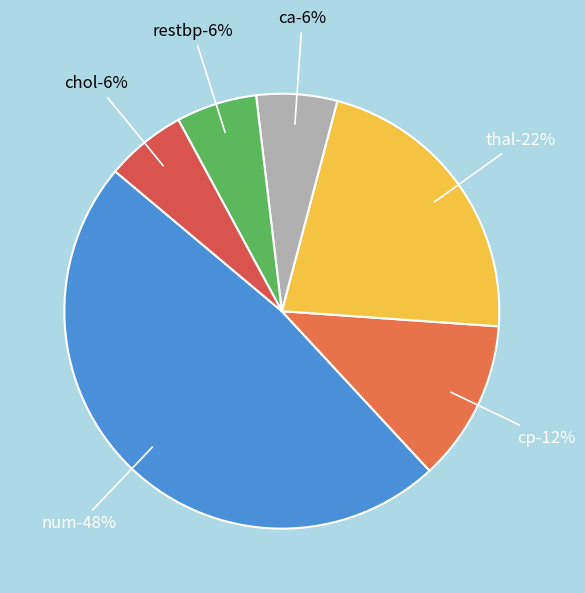

The thal slice represents 18% of the pie. True or false?

False